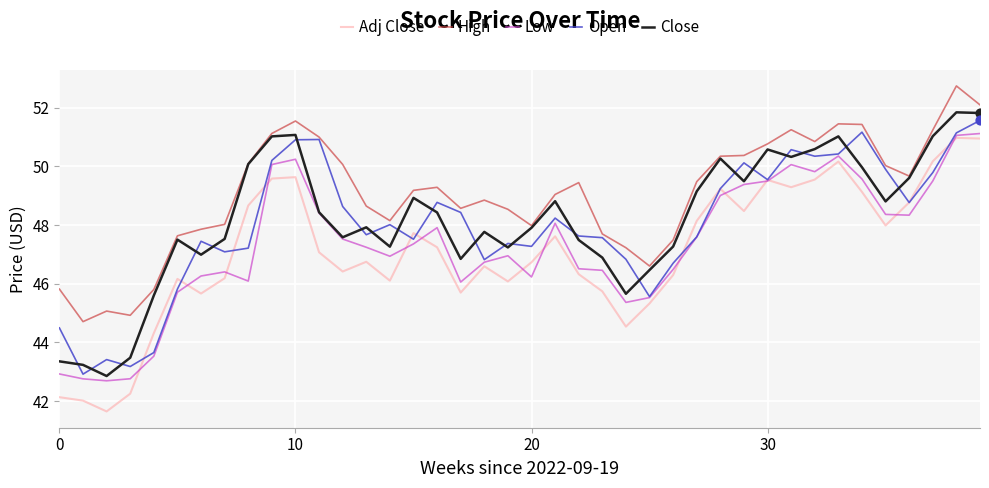

True or false: Adj Close and High intersect in this chart.

False